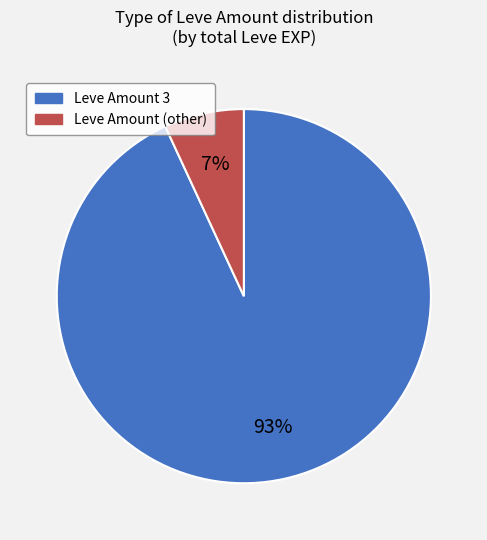

How many slices are in this pie chart?

2